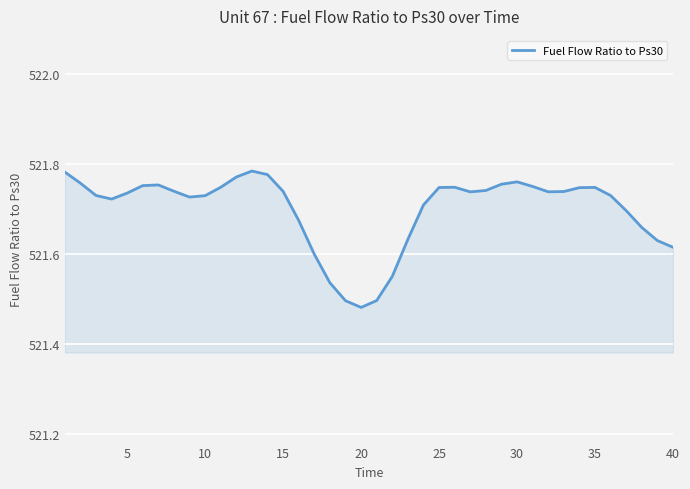

What is the difference between the maximum and minimum values?

0.3